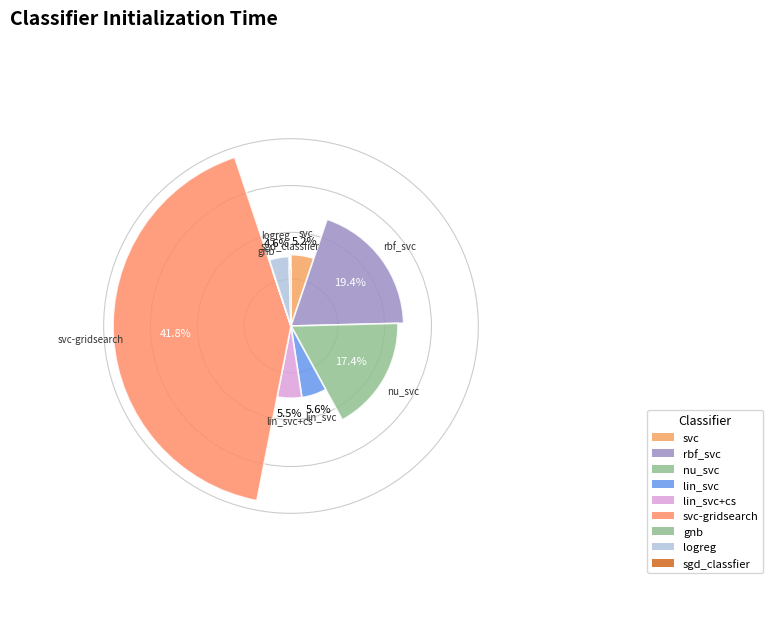

Is the sum of svc-gridsearch and lin_svc+cs greater than half?

No